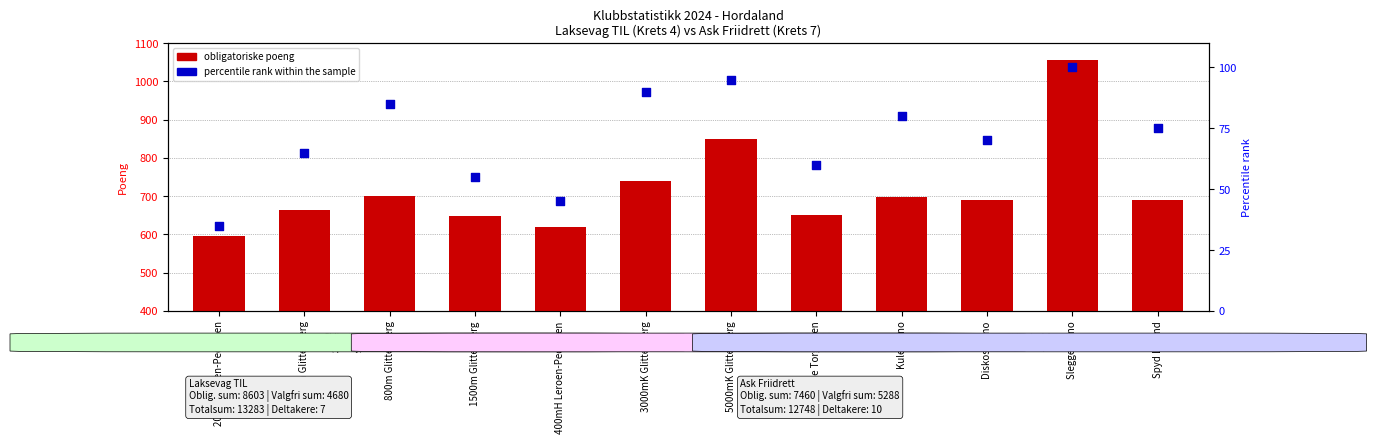

Which series contains the highest Y value?

obligatoriske poeng